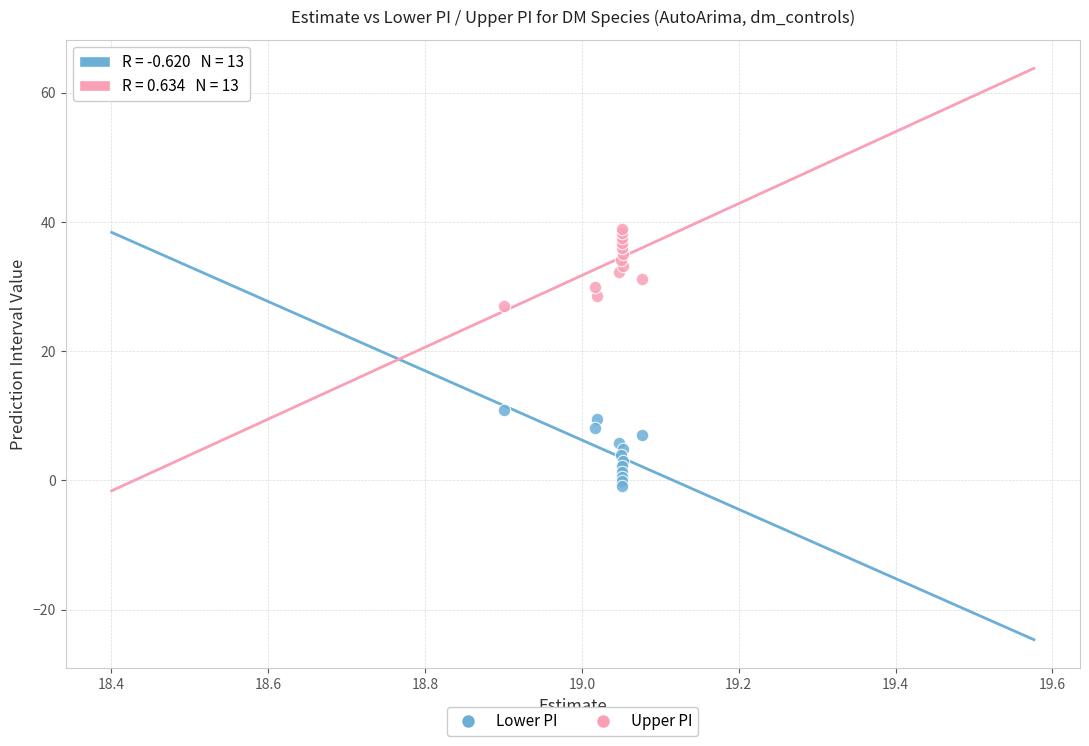

Which series reaches the maximum Y coordinate?

Upper PI